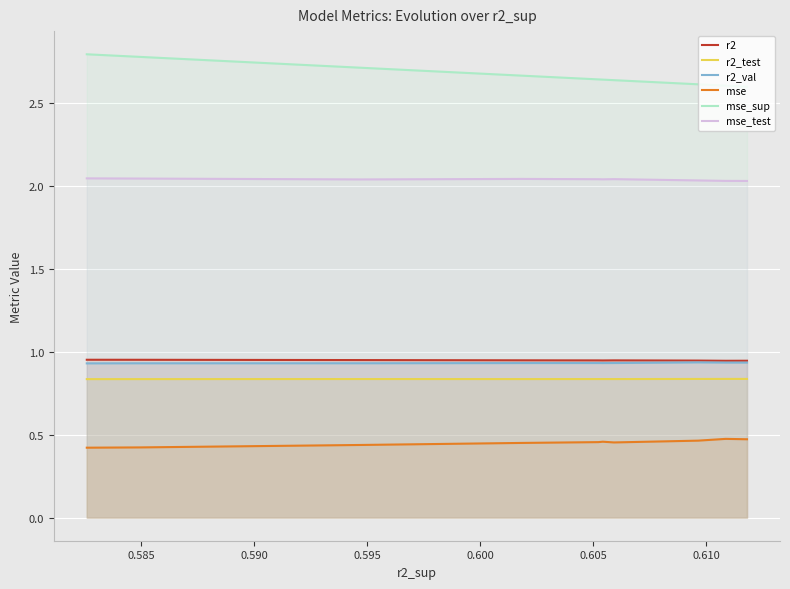

Is it true that r2 equals 1.4 at 0.590?

False